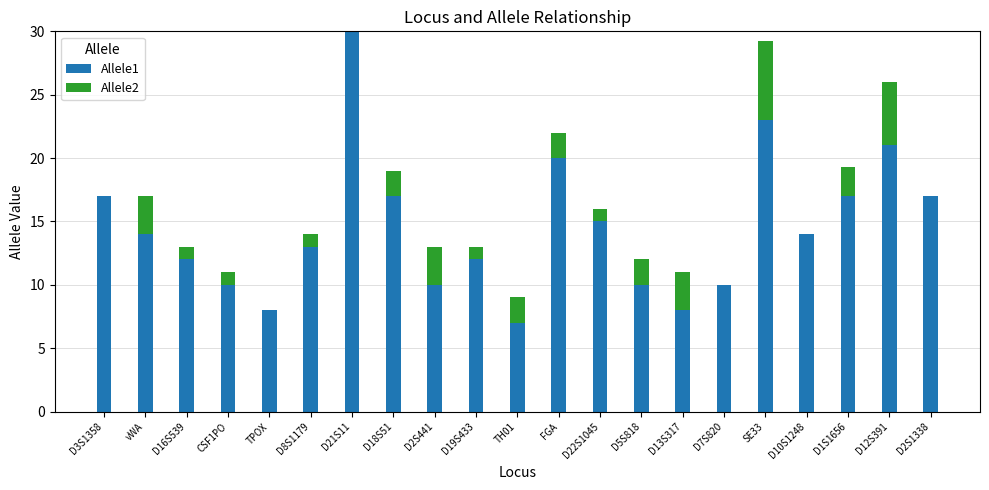

What is the total value across all series at D2S441?

13.0